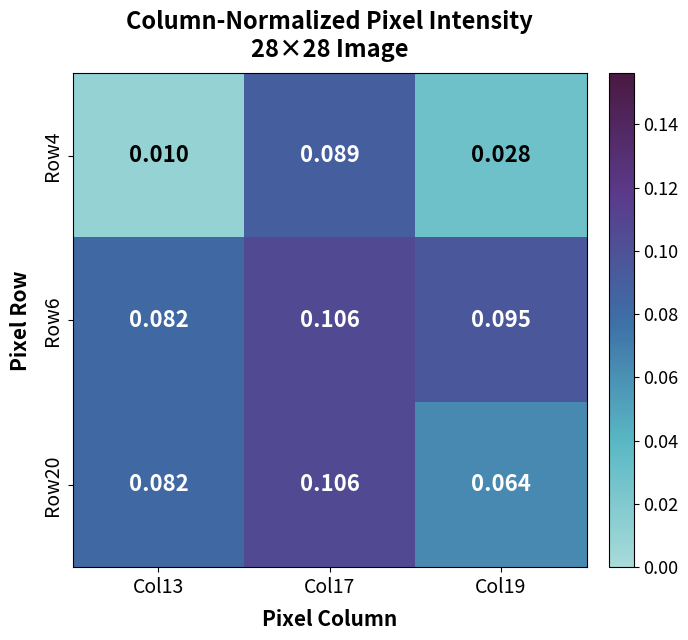

Which series has the largest total across all categories?

Row6